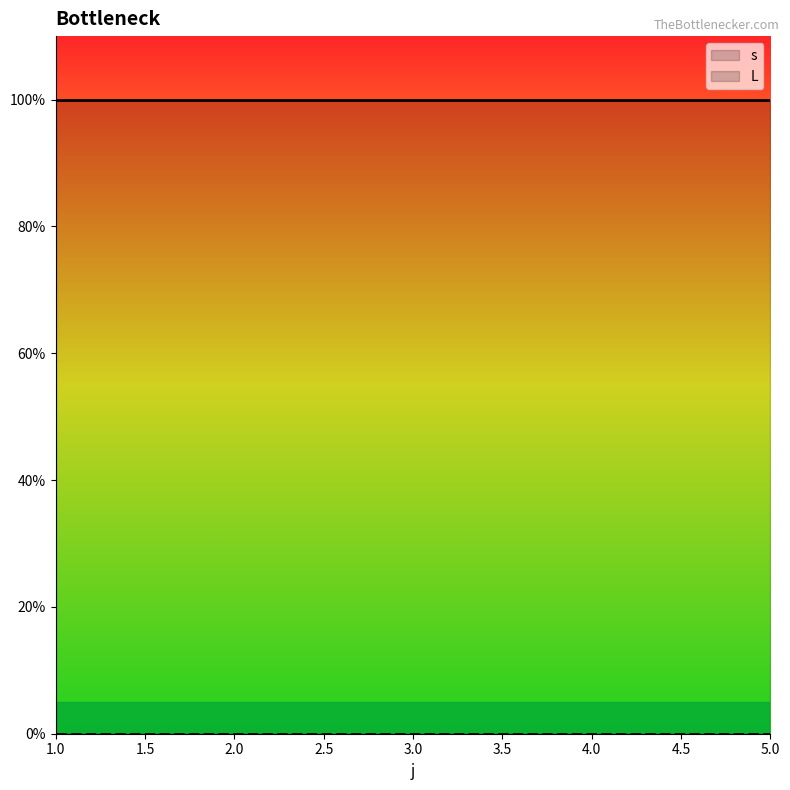

What is the total value across all series at 5?

1